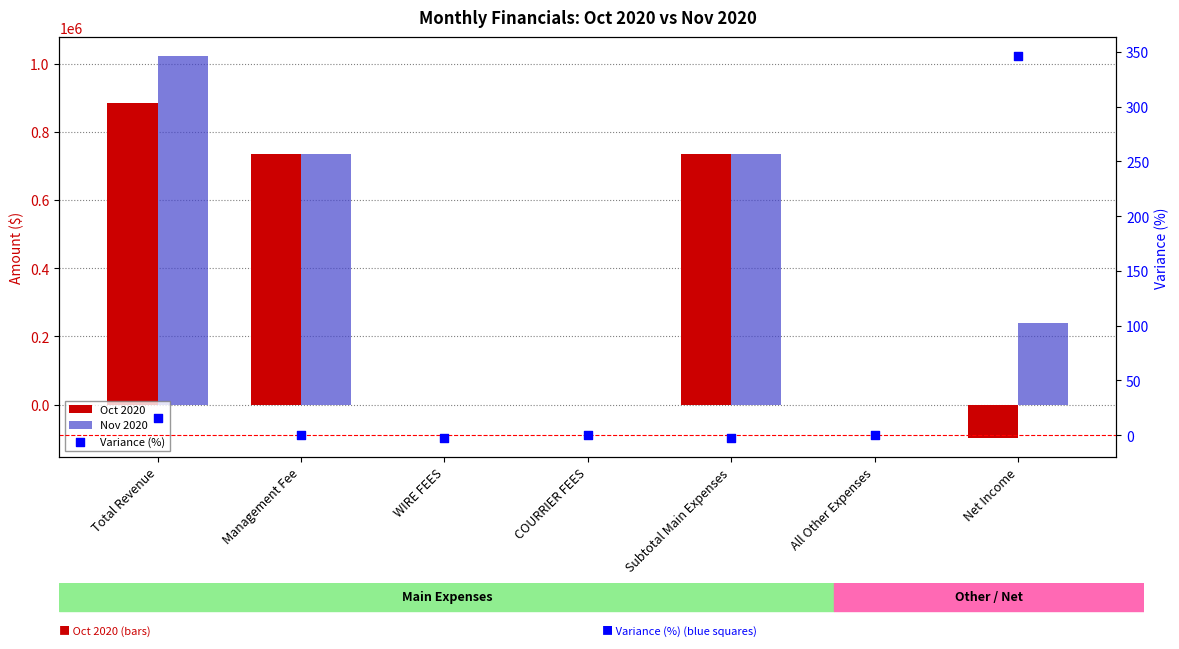

Which series has the largest total across all categories?

Nov 2020